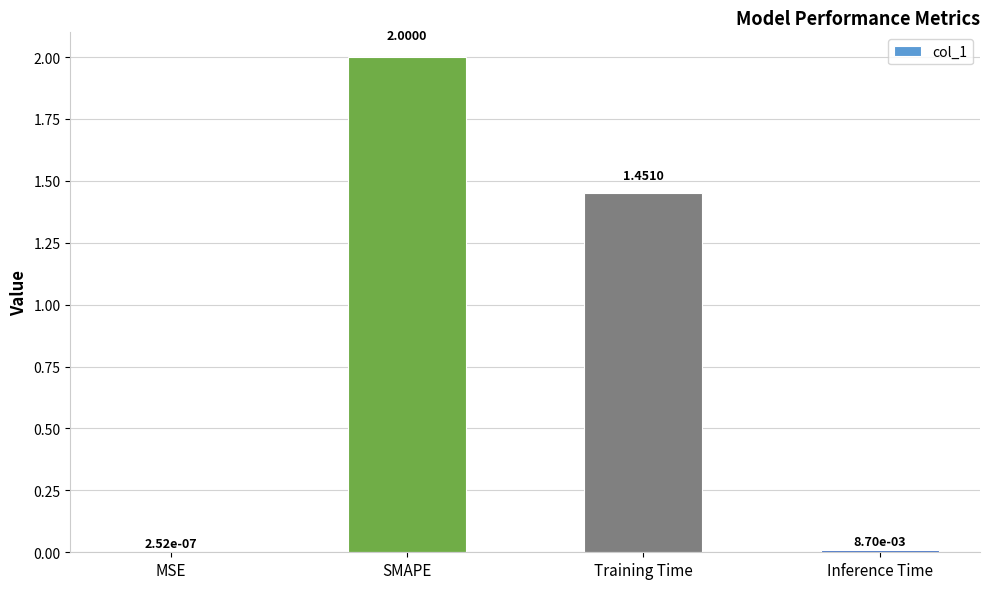

What is the change in value from SMAPE to Inference Time?

-2.0